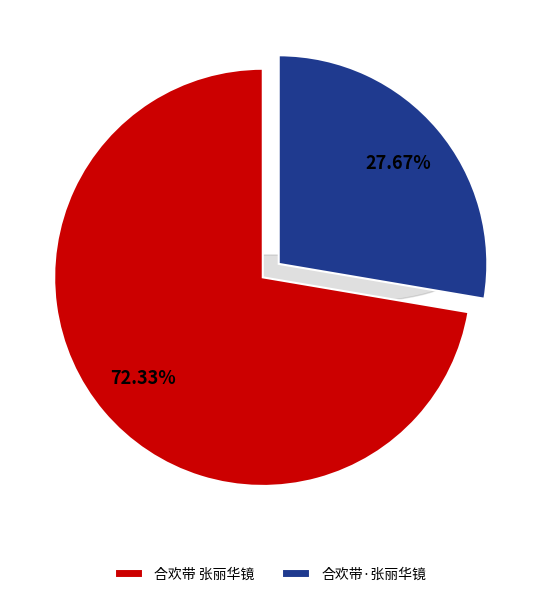

True or false: 合欢带 张丽华镜 accounts for 72% of the total.

True